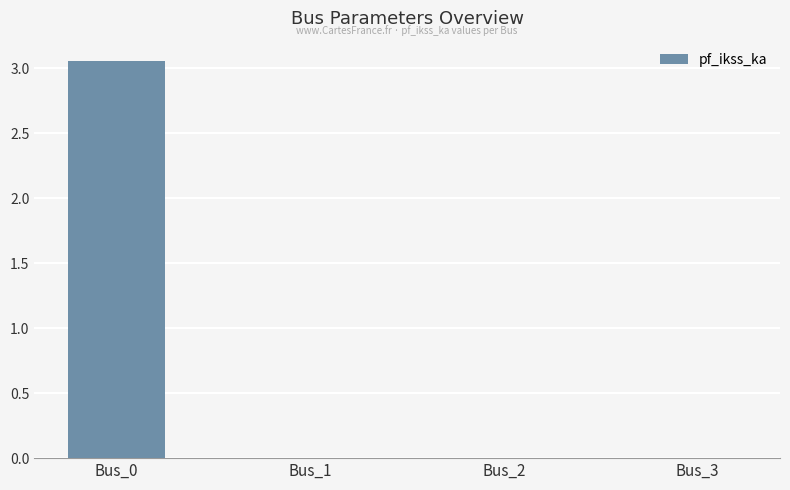

Between Bus_0 and Bus_1, which is larger?

Bus_0